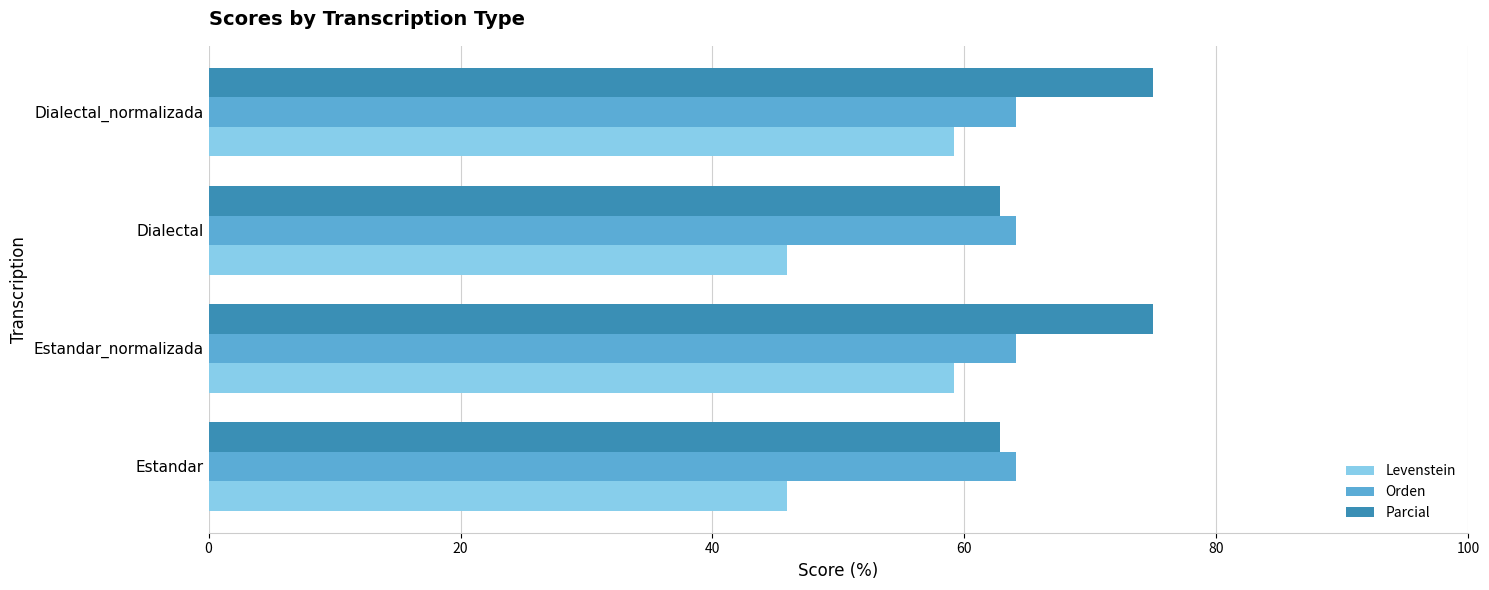

What is the total value across all series at Estandar?

172.9